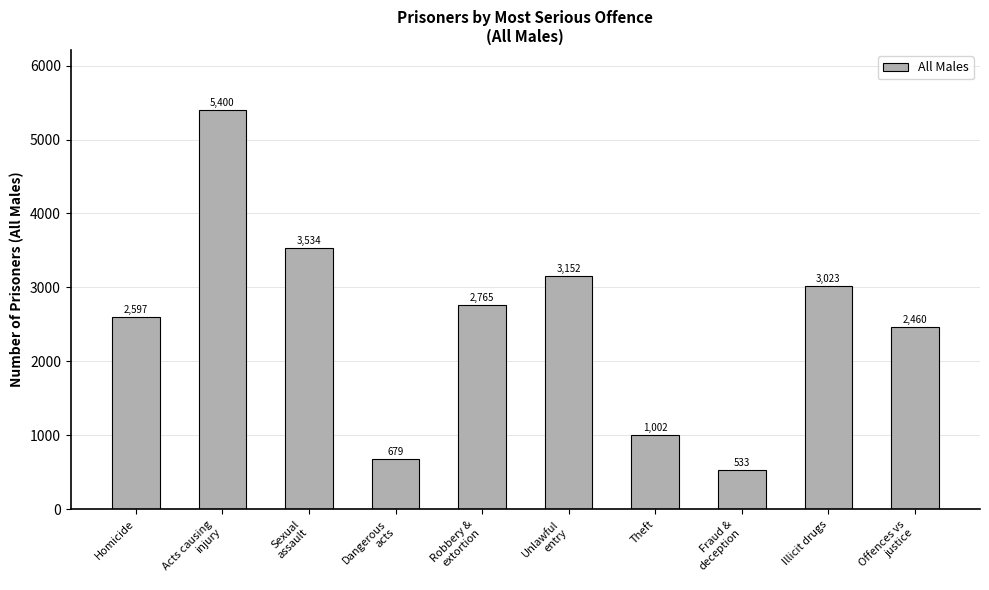

What is the difference between the values at Offences vs
justice and Unlawful
entry?

692